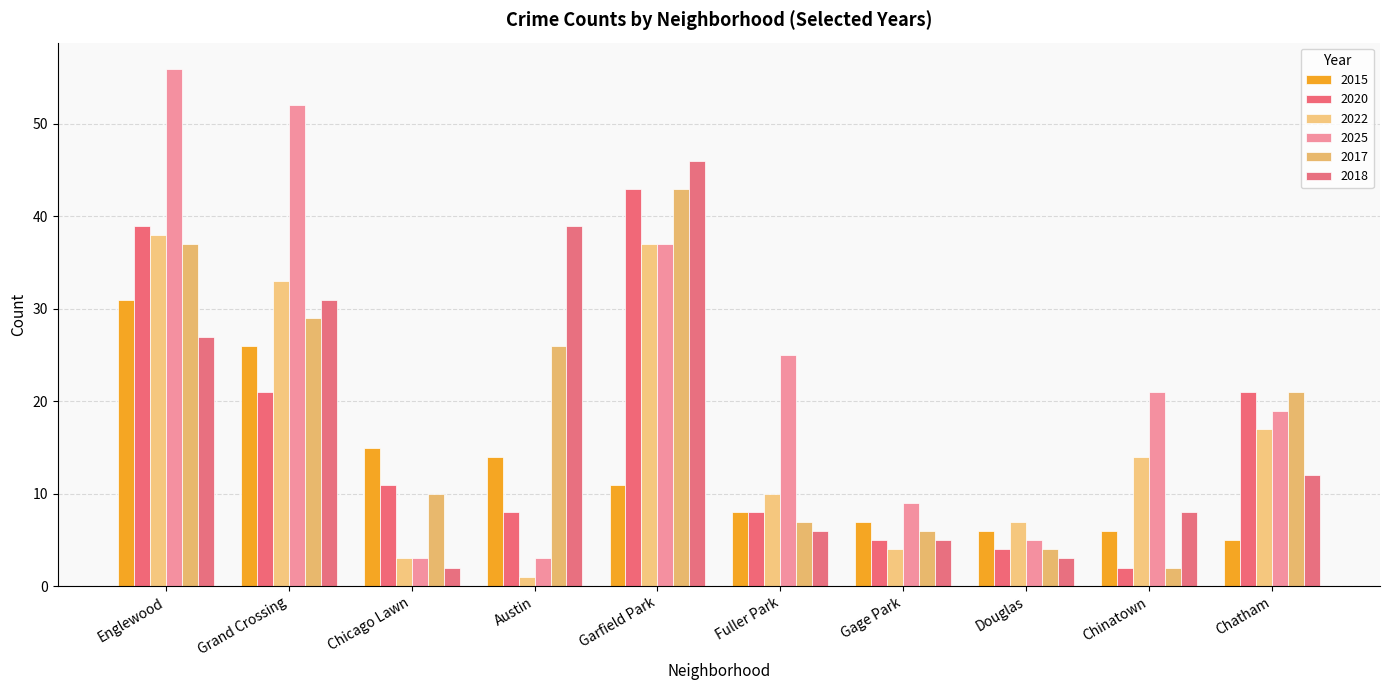

How many bars are there in total?

60